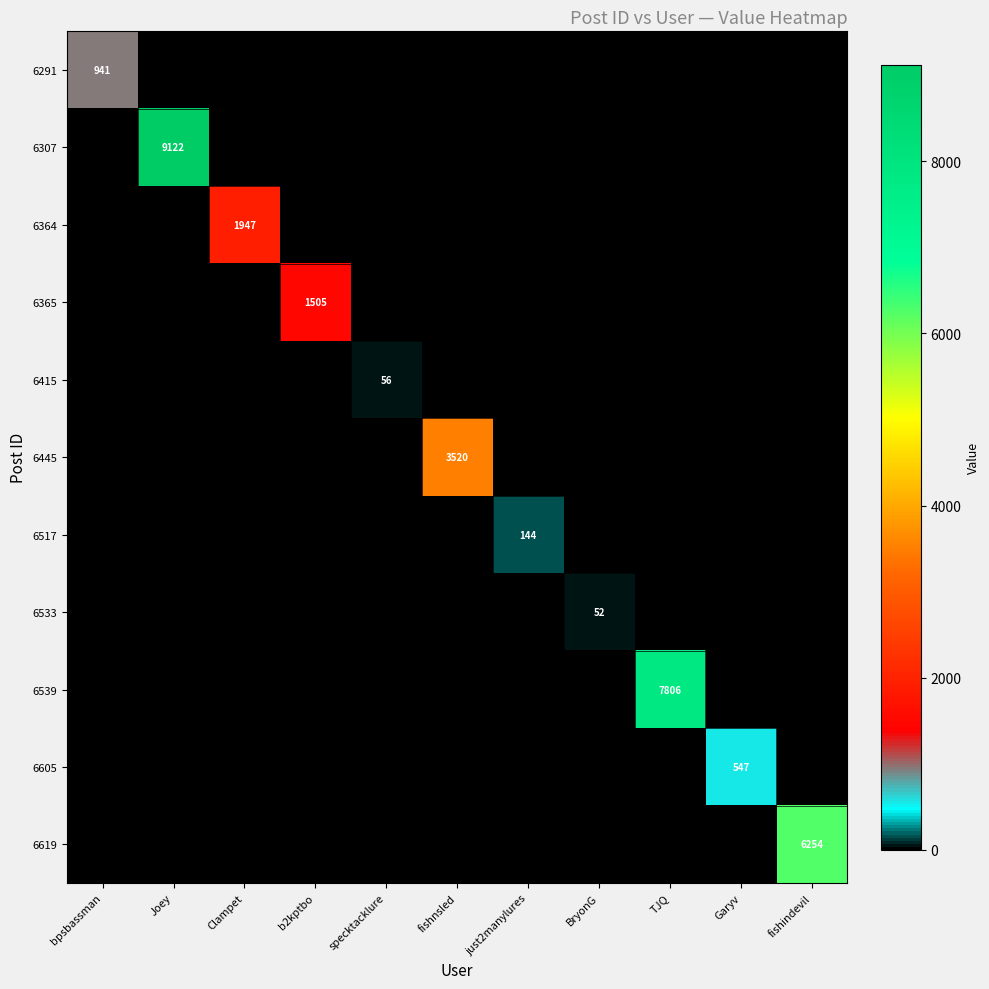

What is the total value across all series at b2kptbo?

1505